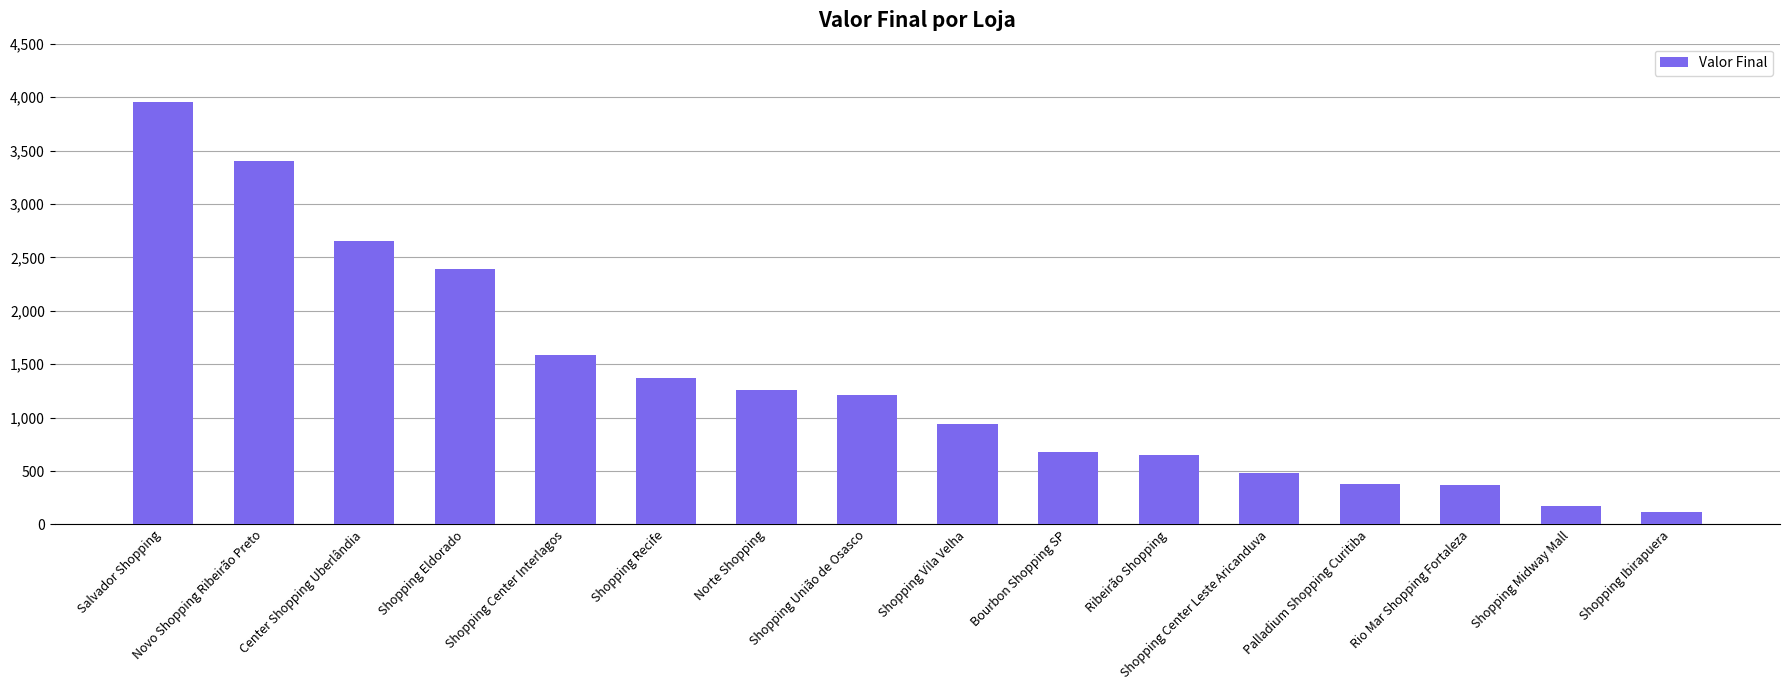

Which has a higher value, Center Shopping Uberlândia or Palladium Shopping Curitiba?

Center Shopping Uberlândia